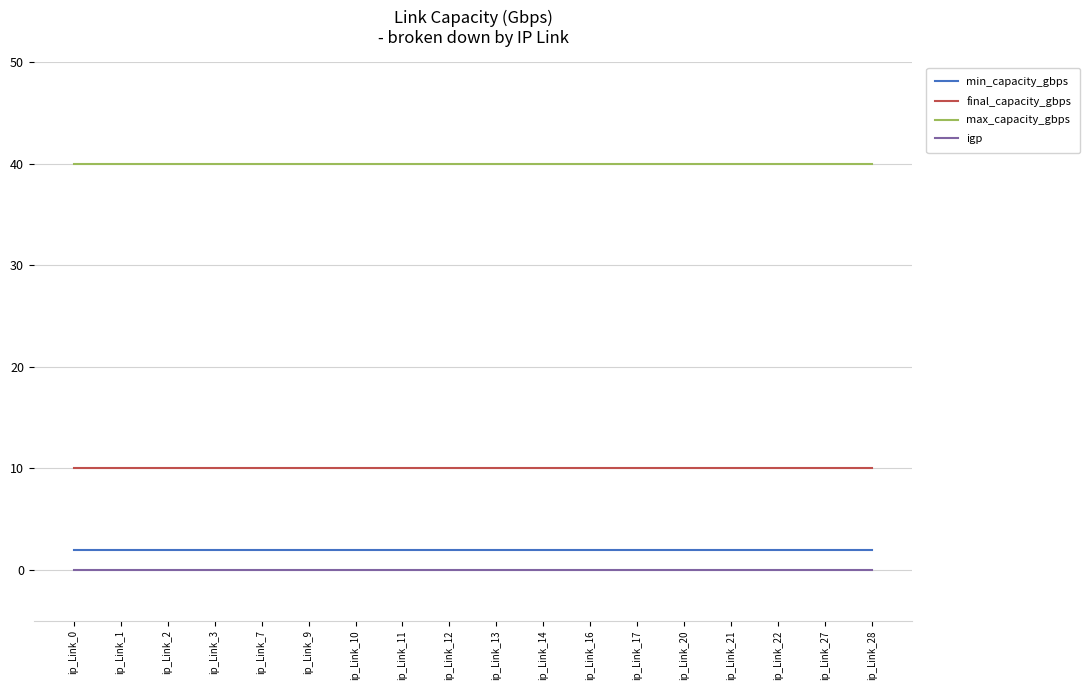

Reading left to right, what are all the values shown in this chart?

min_capacity_gbps: 2	2	2	2	2	2	2	2	2	2	2	2	2	2	2	2	2	2
final_capacity_gbps: 10	10	10	10	10	10	10	10	10	10	10	10	10	10	10	10	10	10
max_capacity_gbps: 40	40	40	40	40	40	40	40	40	40	40	40	40	40	40	40	40	40
igp: 0	0	0	0	0	0	0	0	0	0	0	0	0	0	0	0	0	0